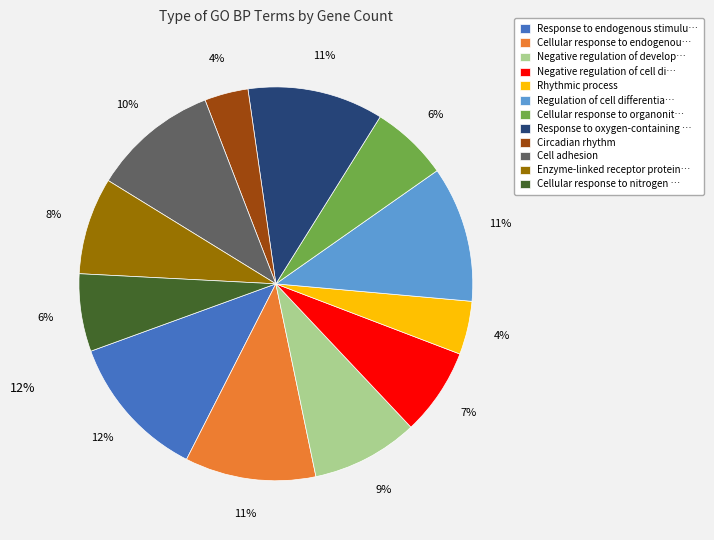

Rank the categories by value from lowest to highest.

Circadian rhythm, Rhythmic process, Cellular response to organonitrogen compound, Cellular response to nitrogen compound, Negative regulation of cell differentiation, Enzyme-linked receptor protein signaling, Negative regulation of developmental process, Cell adhesion, Cellular response to endogenous stimulus, Regulation of cell differentiation, Response to oxygen-containing compound, Response to endogenous stimulus